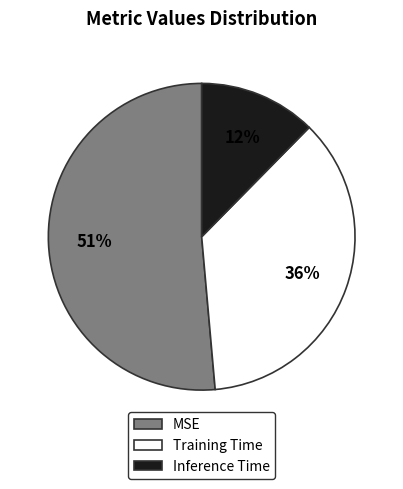

How many segments does this pie chart have?

3